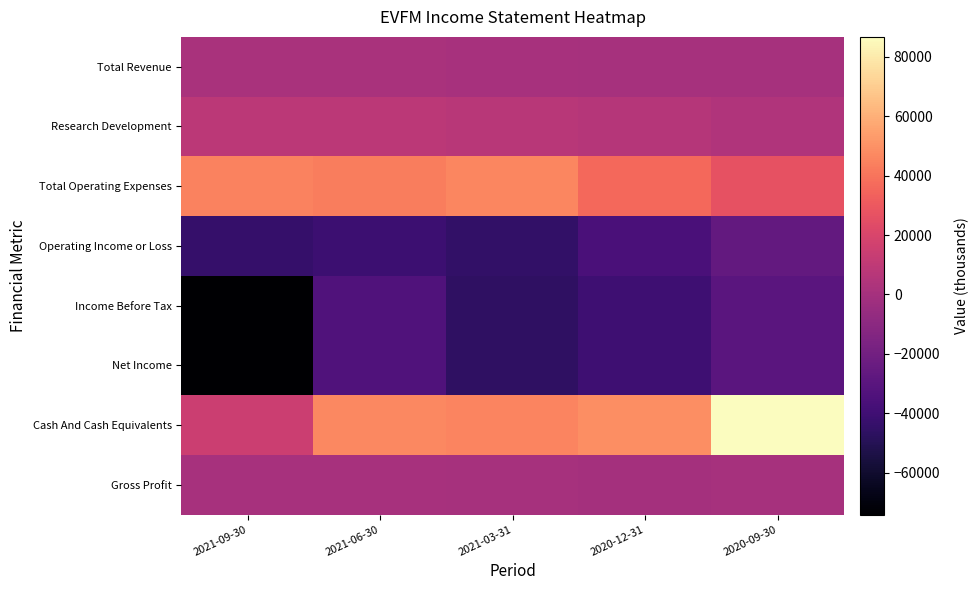

Reading left to right, list all the values displayed in this chart.

Total Revenue: 2021-09-30=1700	2021-06-30=1900	2021-03-31=1100	2020-12-31=200	2020-09-30=300
Research Development: 2021-09-30=8700	2021-06-30=8500	2021-03-31=7300	2020-12-31=5900	2020-09-30=4200
Total Operating Expenses: 2021-09-30=45100	2021-06-30=43000	2021-03-31=46000	2020-12-31=36000	2020-09-30=26400
Operating Income or Loss: 2021-09-30=-43400	2021-06-30=-41100	2021-03-31=-44900	2020-12-31=-35800	2020-09-30=-26100
Income Before Tax: 2021-09-30=-74100	2021-06-30=-33400	2021-03-31=-46200	2020-12-31=-40600	2020-09-30=-29900
Net Income: 2021-09-30=-74100	2021-06-30=-33400	2021-03-31=-46200	2020-12-31=-40600	2020-09-30=-29900
Cash And Cash Equivalents: 2021-09-30=14900	2021-06-30=47000	2021-03-31=45300	2020-12-31=48900	2020-09-30=86700
Gross Profit: 2021-09-30=700	2021-06-30=1100	2021-03-31=600	2020-12-31=-100	2020-09-30=100